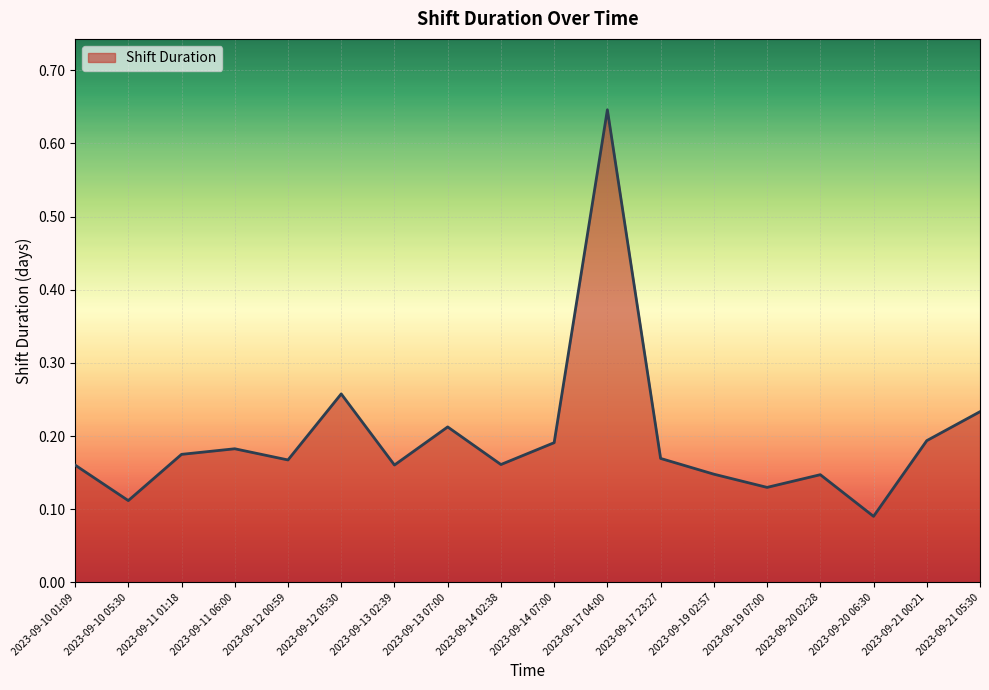

What position from the right is 2023-09-21 00:21?

2